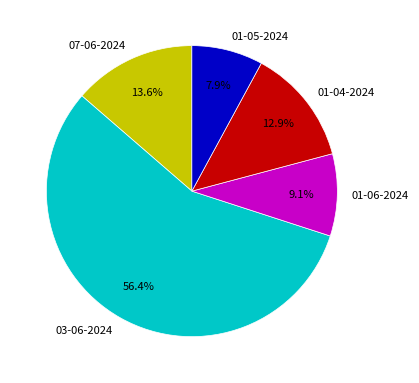

The 01-05-2024 slice represents 3% of the pie. True or false?

False